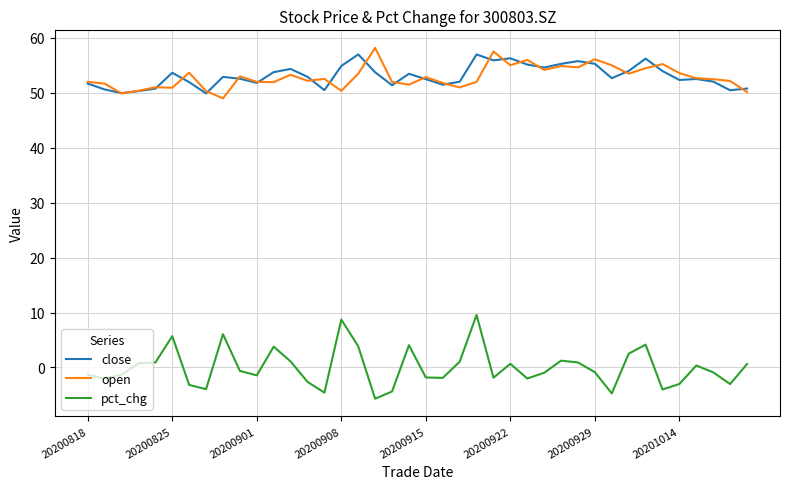

Which series has the widest spread of values?

pct_chg